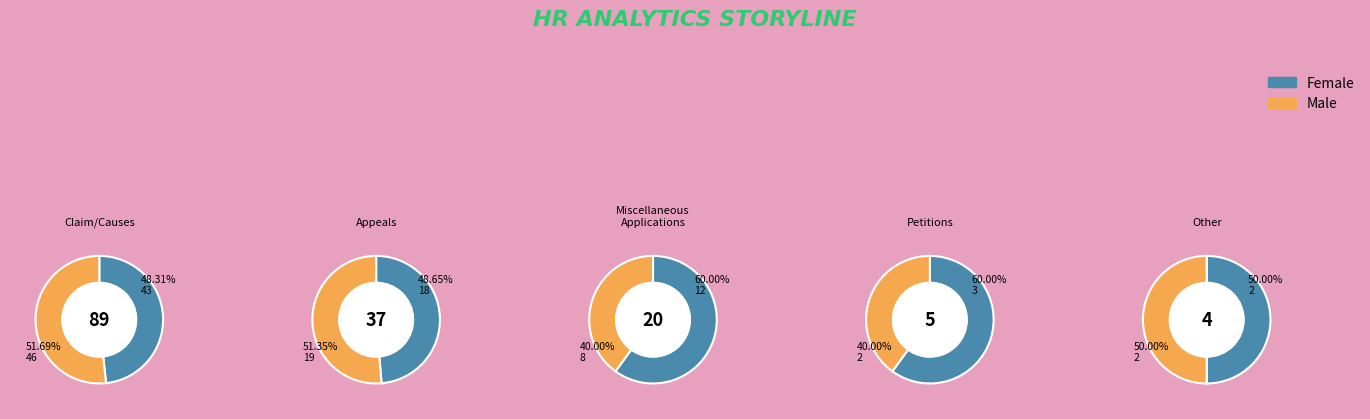

What percentage is NOT represented by Claim/Causes?

42.6%